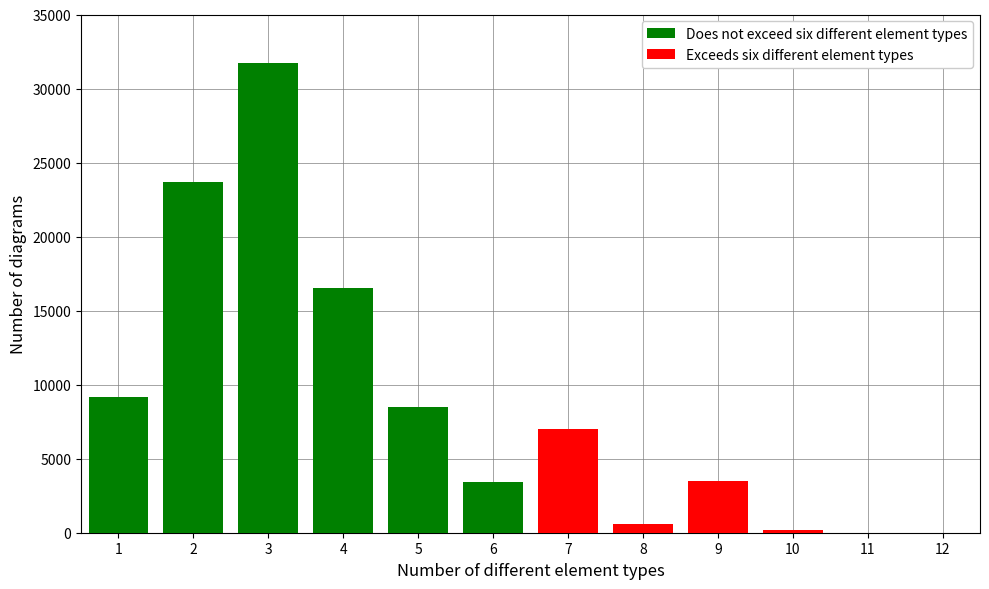

Is the value of Exceeds six different element types at 2 greater than the value of Does not exceed six different element types at 7?

No